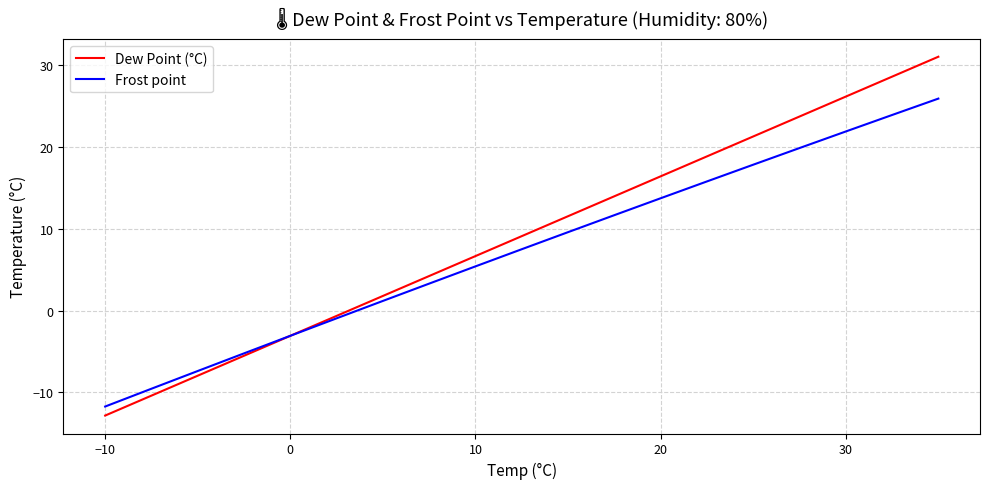

How many lines are shown in the chart?

2